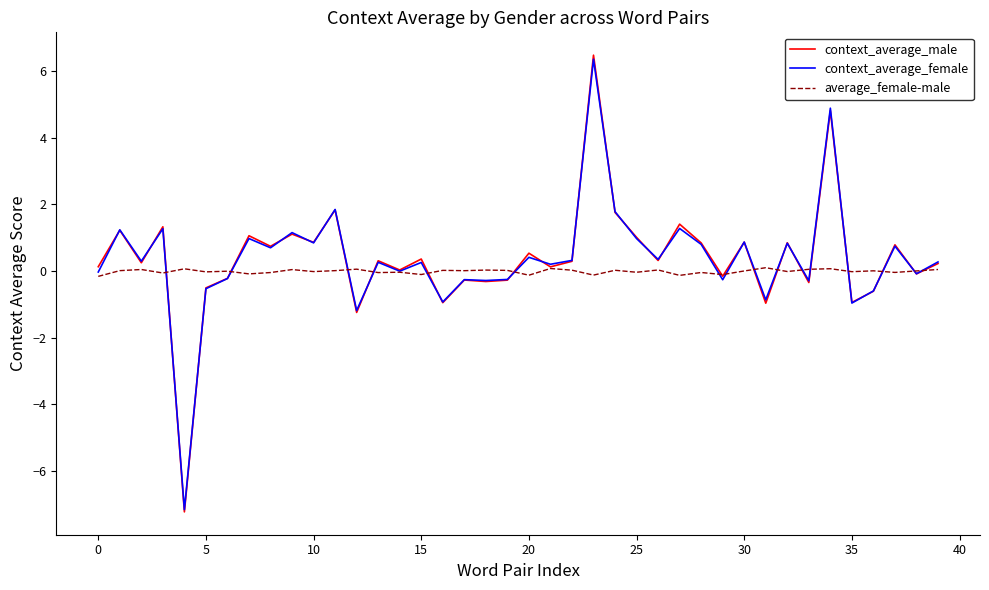

What is the minimum value shown in the chart?

-7.2